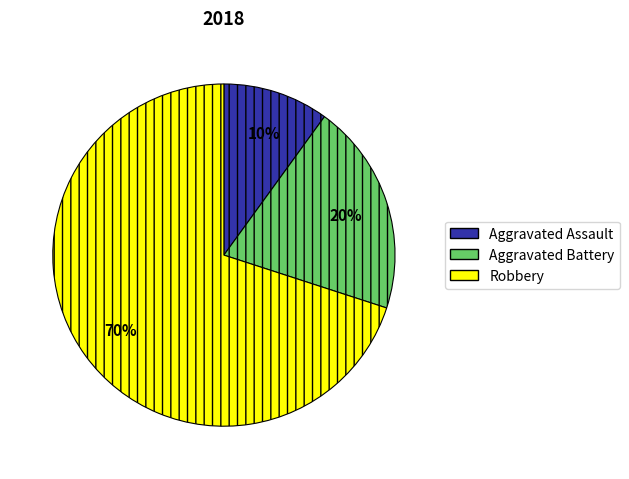

Is there a majority slice in this chart?

Yes